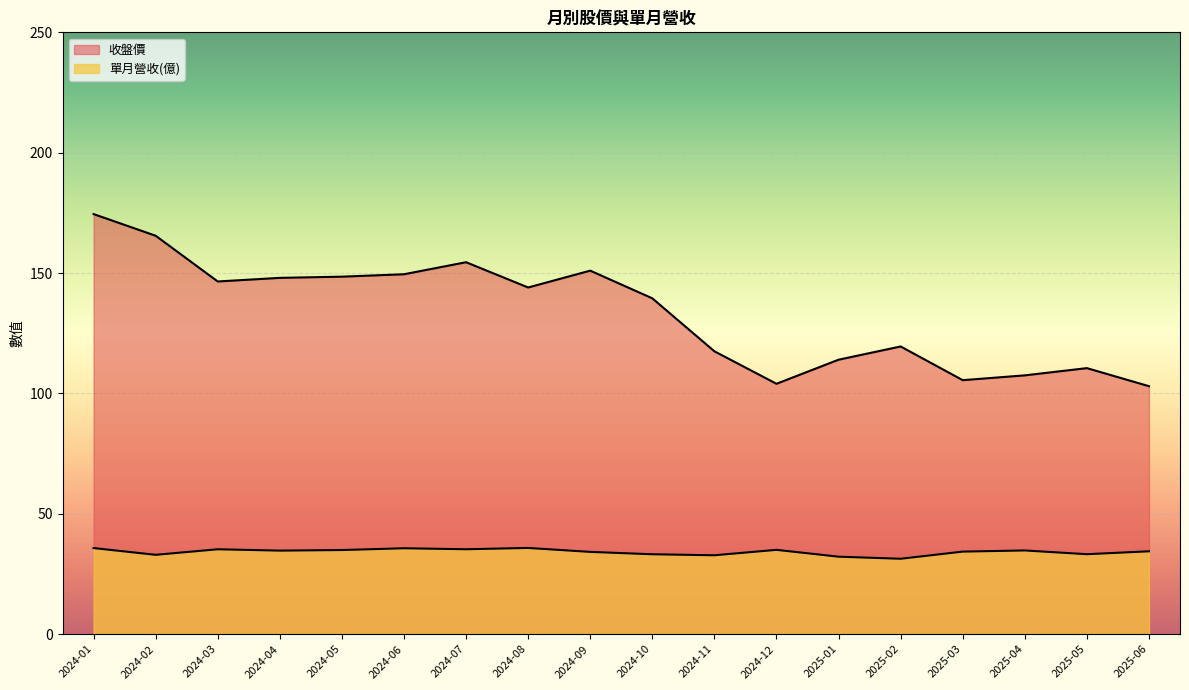

Rank the categories by 收盤價 value from lowest to highest.

2025-06, 2024-12, 2025-03, 2025-04, 2025-05, 2025-01, 2024-11, 2025-02, 2024-10, 2024-08, 2024-03, 2024-04, 2024-05, 2024-06, 2024-09, 2024-07, 2024-02, 2024-01